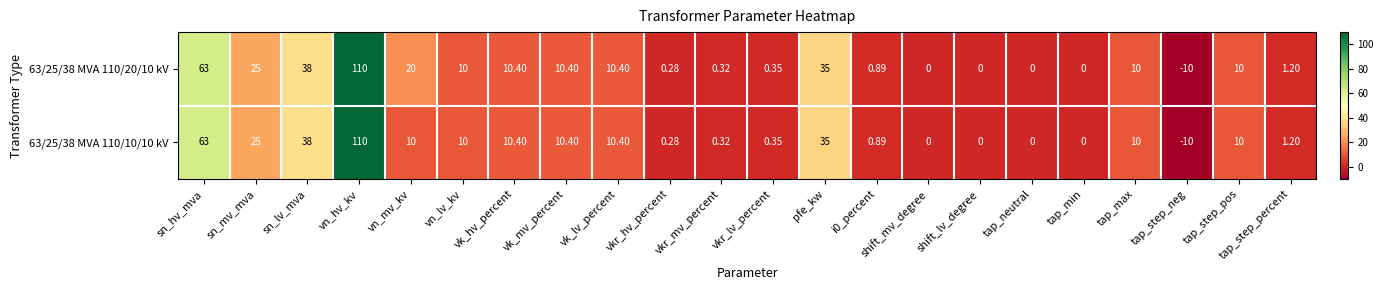

Where does the 63/25/38 MVA 110/20/10 kV series first go above 10?

sn_hv_mva